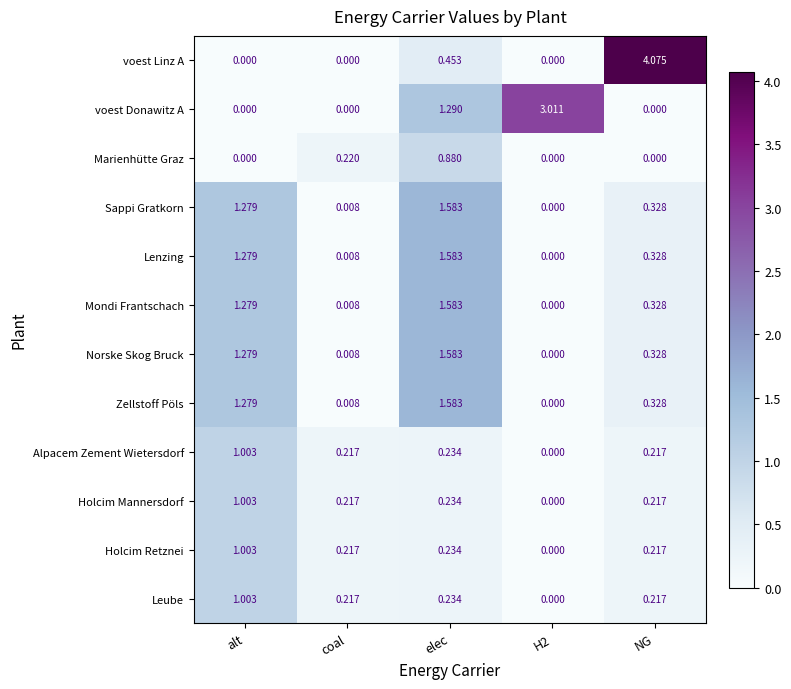

How many distinct data groups are displayed?

12